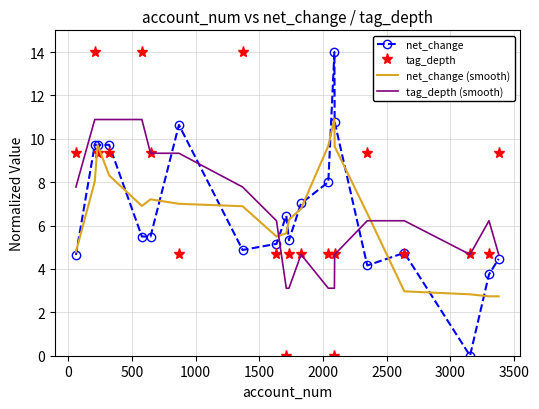

What are all the series names shown in the legend?

net_change, tag_depth, net_change (smooth), tag_depth (smooth)